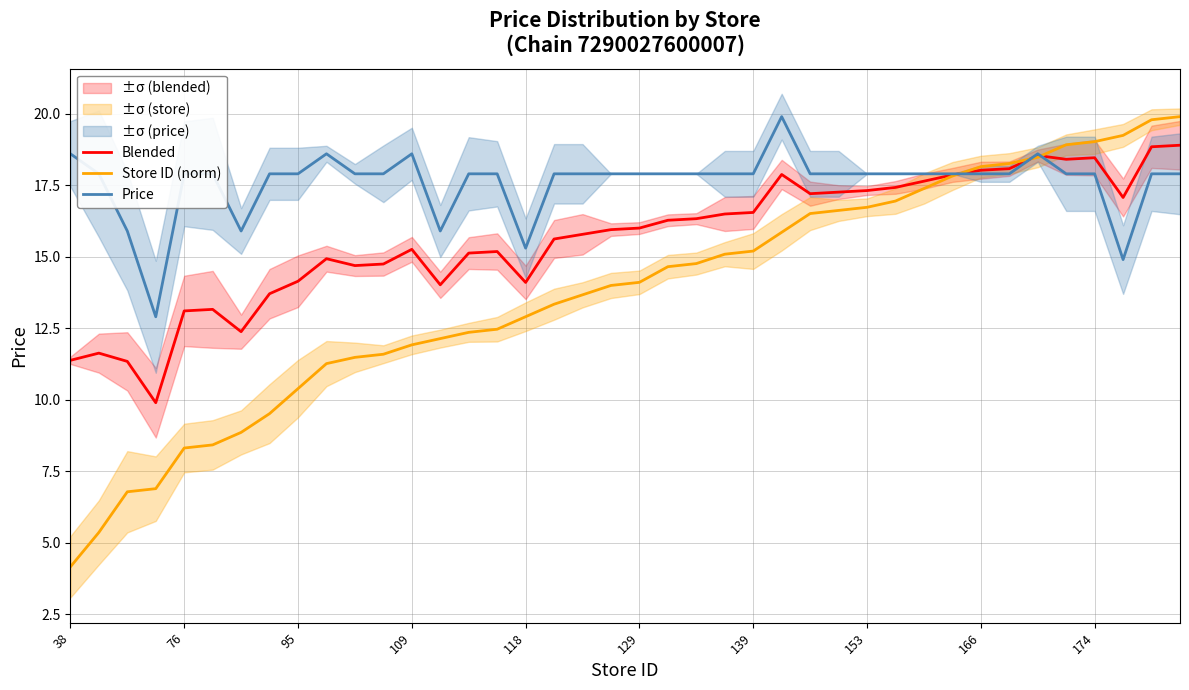

Is it true that Store ID (norm) equals 26.2 at 166?

False